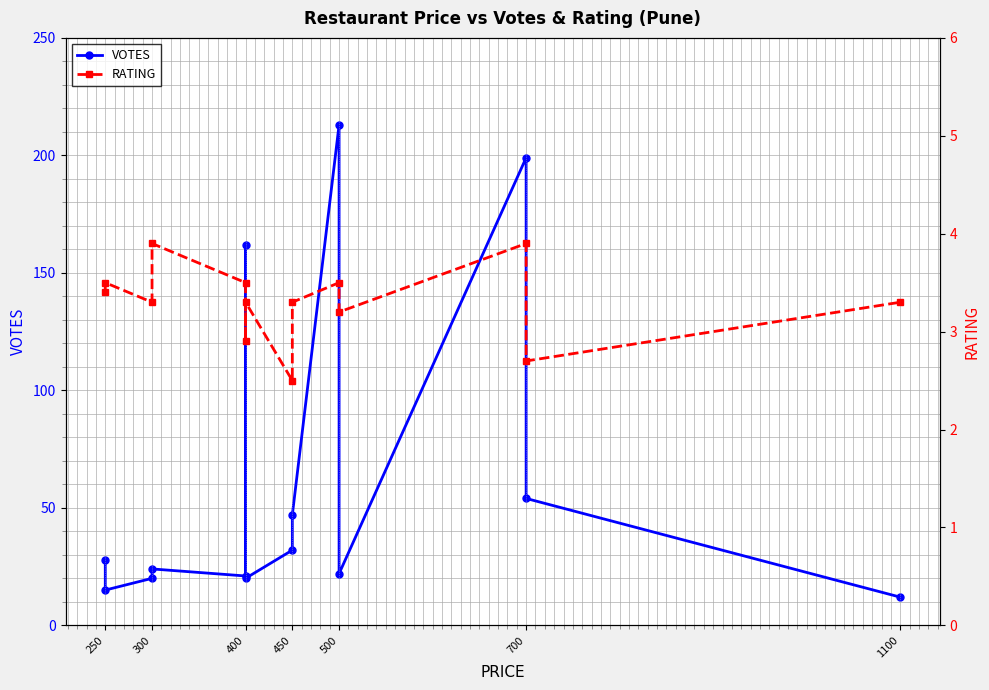

What is the average value of the VOTES series?

62.1